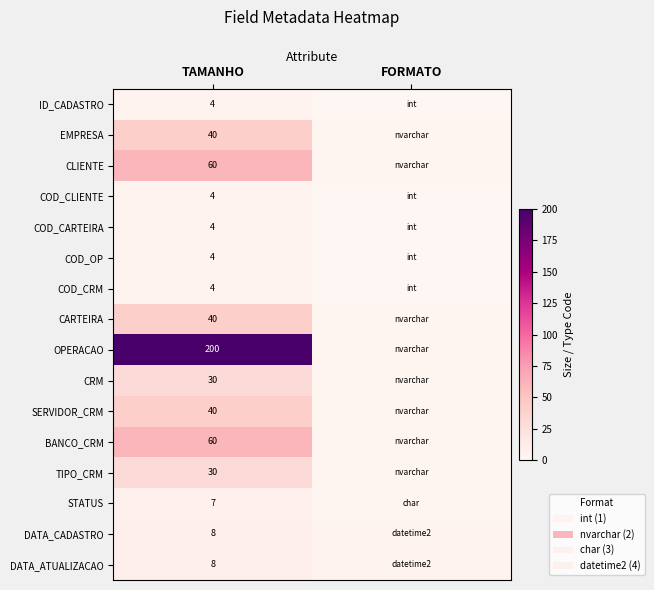

Is it true that OPERACAO equals 99 at TAMANHO?

False